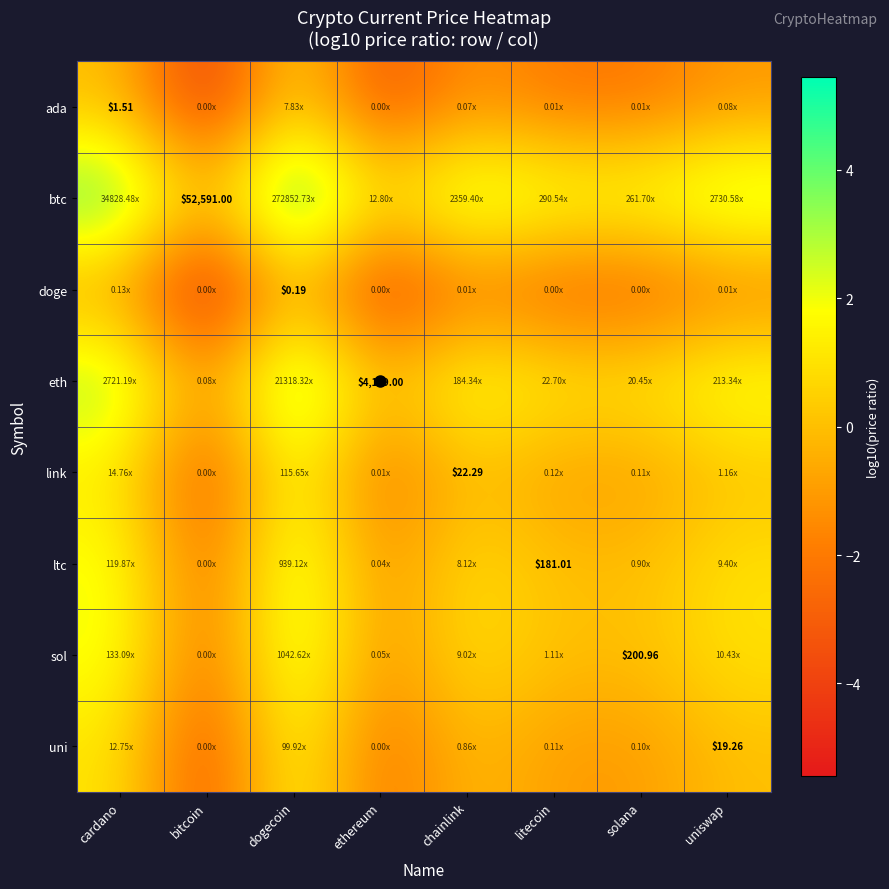

How many series are shown in this chart?

8